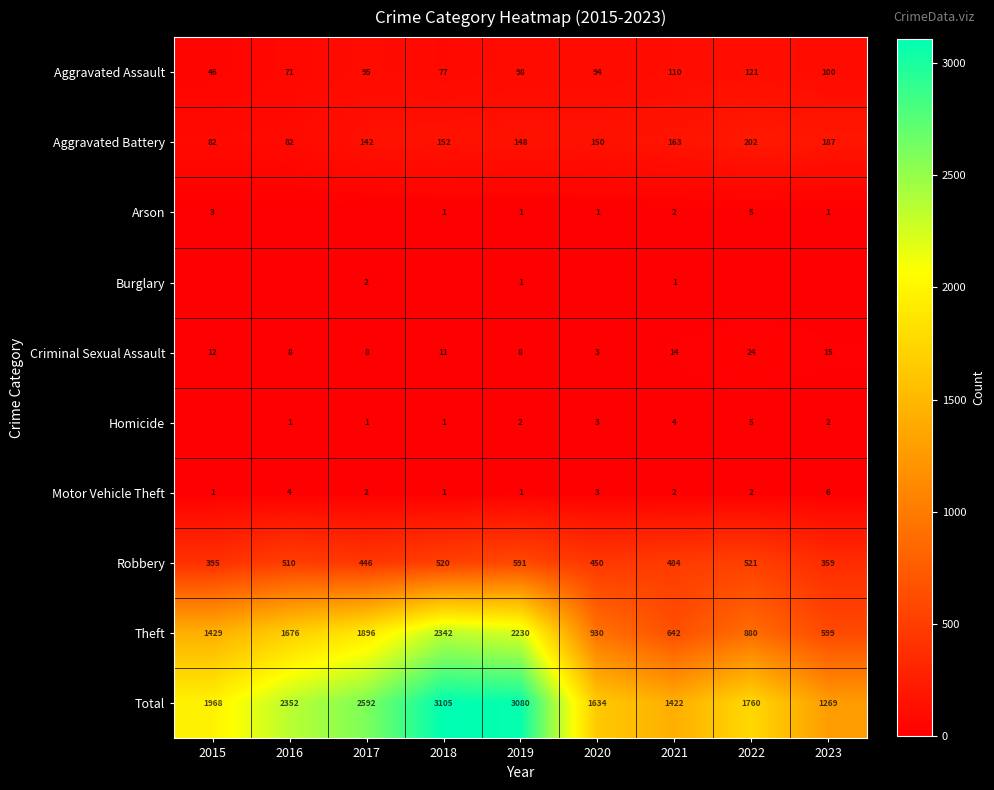

What is the difference between the second highest and second lowest values in the Total series?

1658